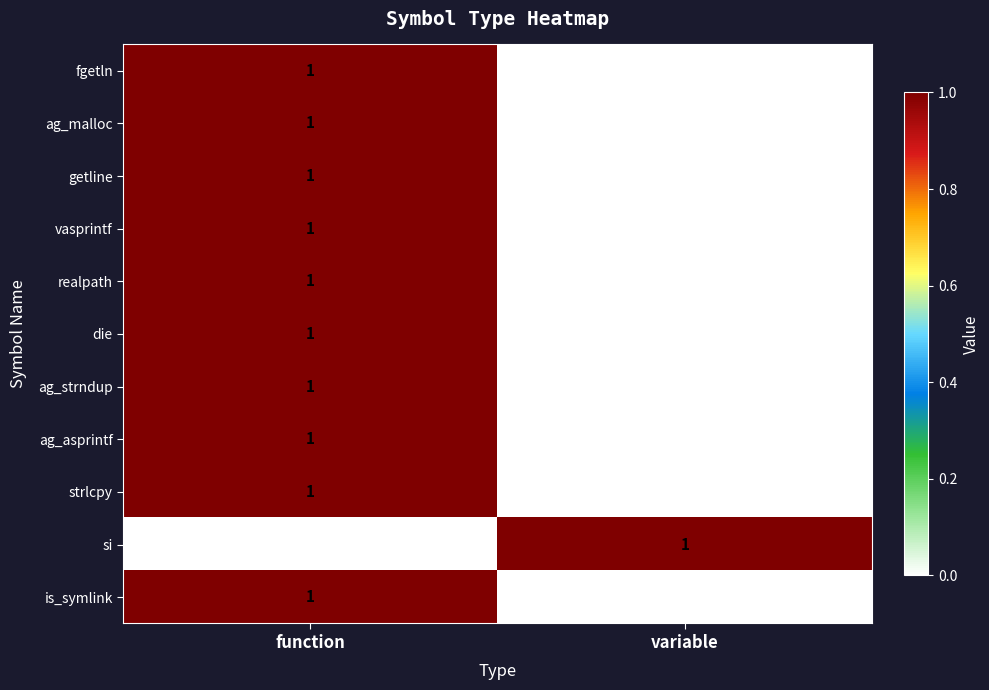

Which category has the lowest value in the strlcpy series?

variable